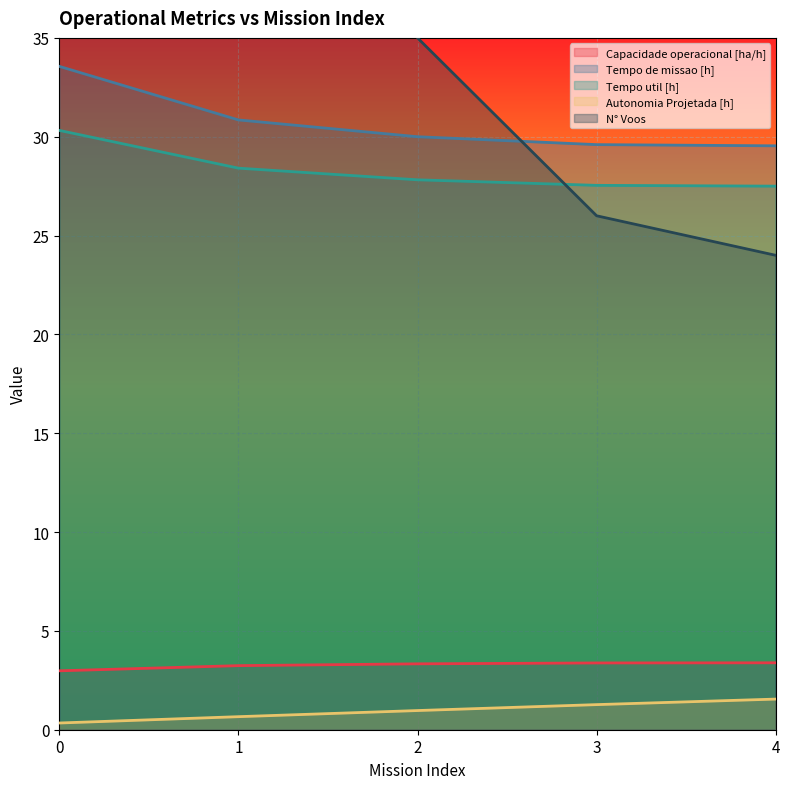

Where is Tempo util [h] nearest to the value 28?

2